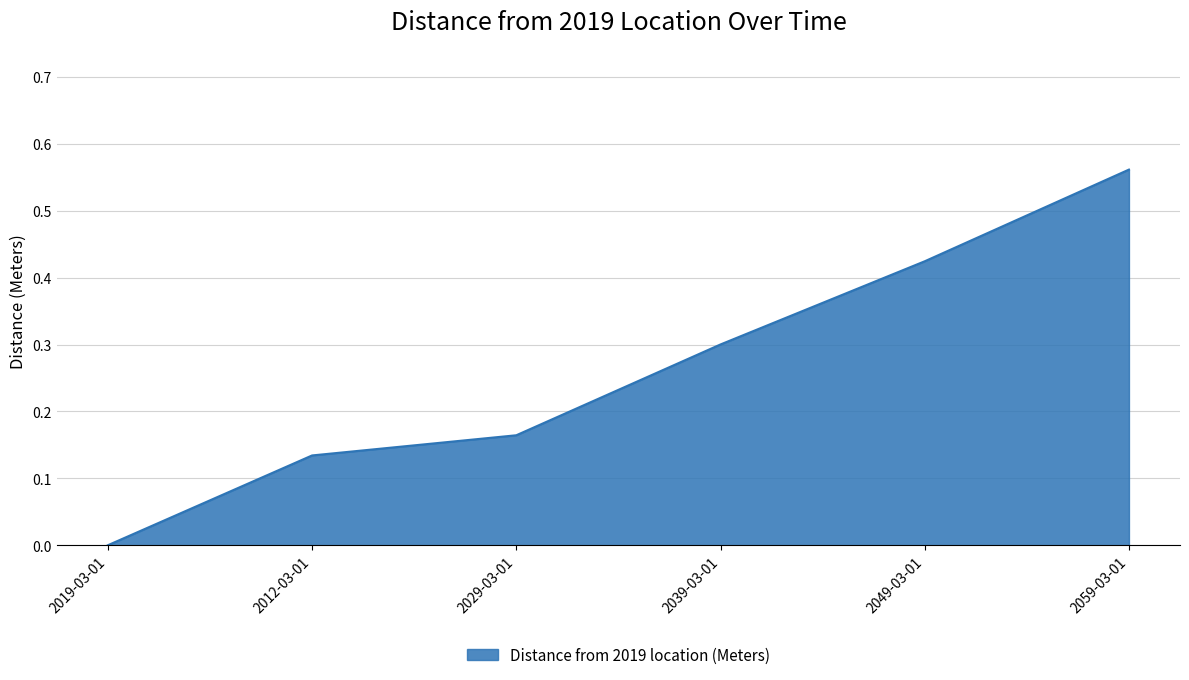

The chart shows a value of 0.2 at 2012-03-01. True or false?

False